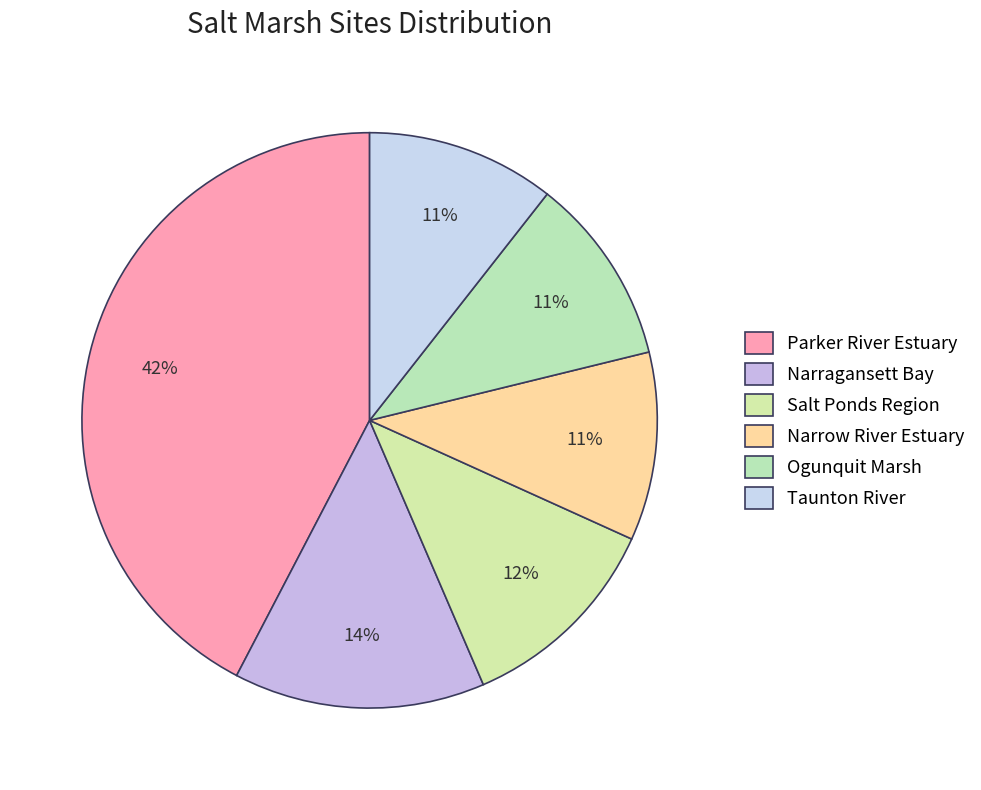

How many slices are in this pie chart?

6